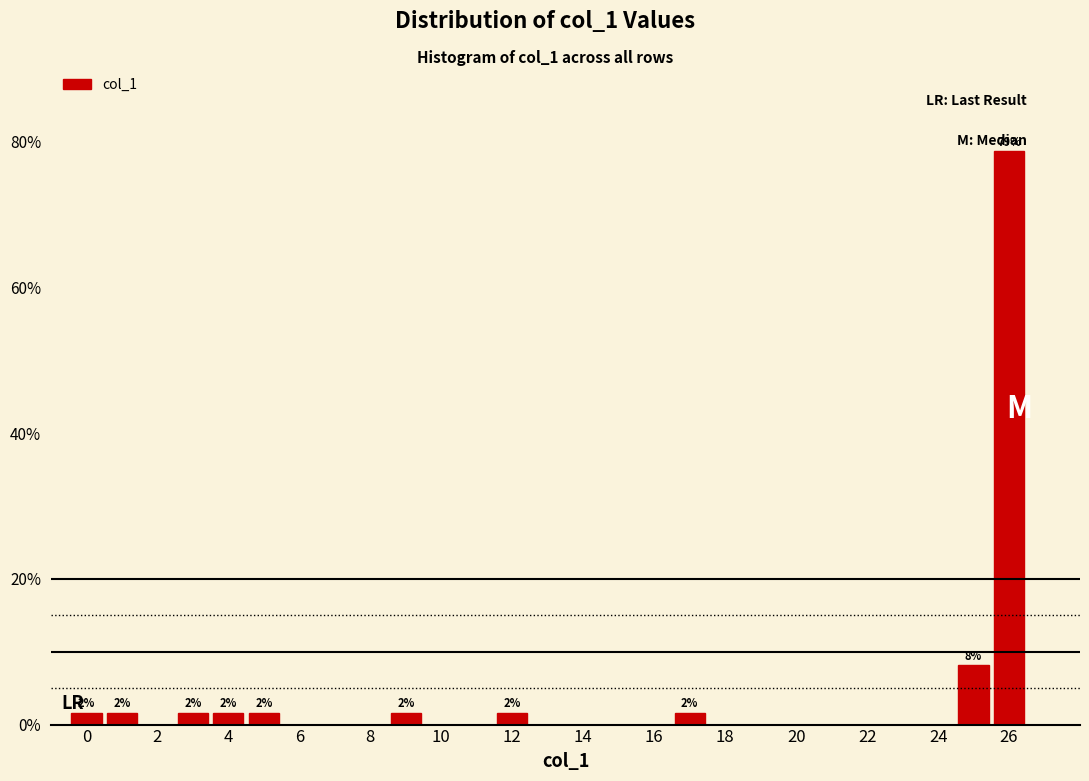

Which range on the x-axis has the tallest bar?

25.5 to 26.5